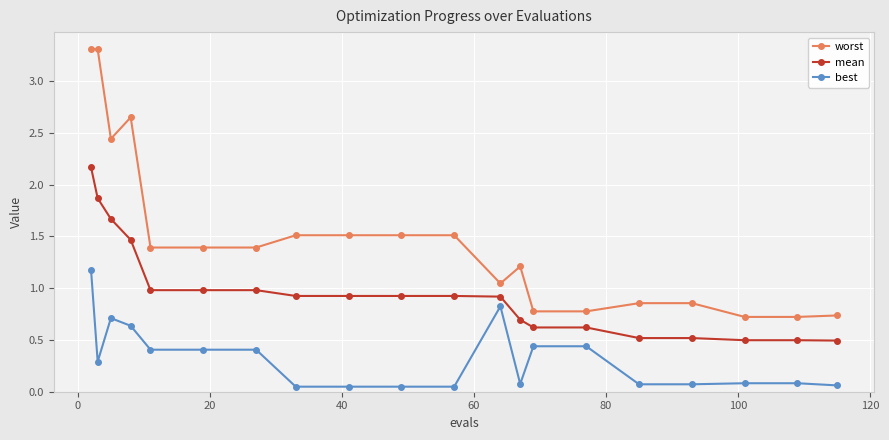

What is the greatest value displayed?

3.3